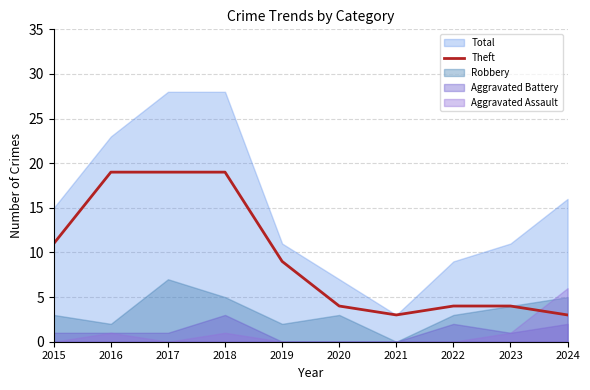

How many data points are less than 9?

5